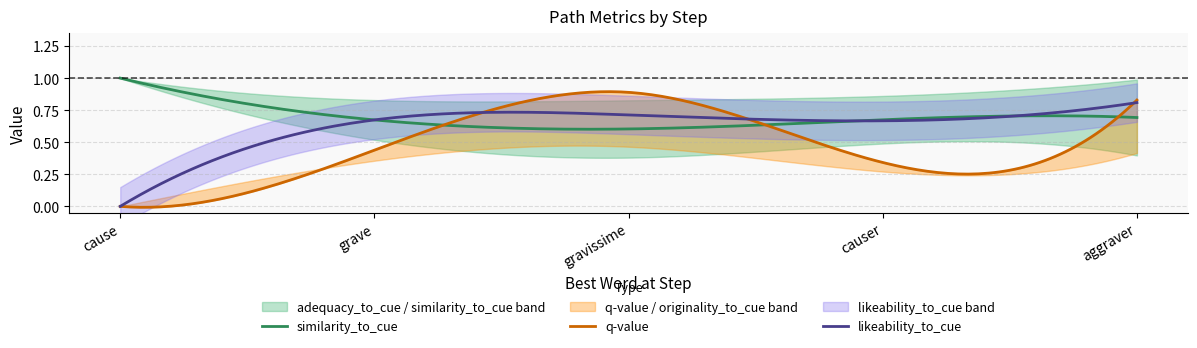

What is the value of the likeability_to_cue point at the 4th from the left?

0.7